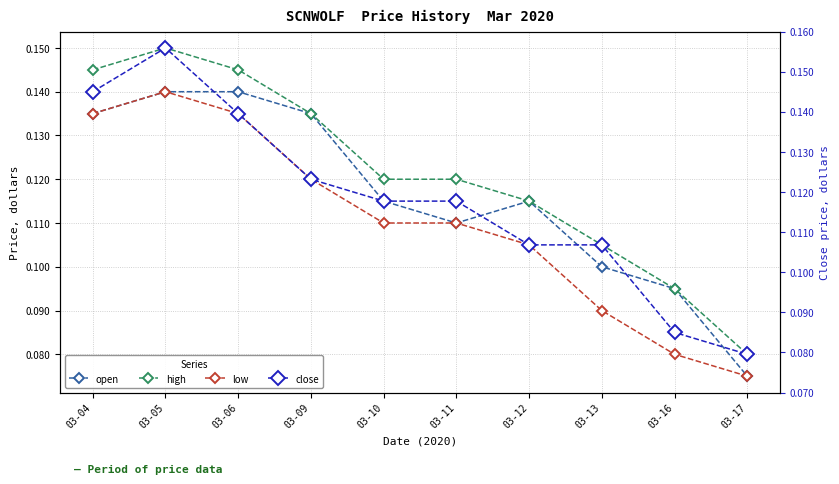

Which has a higher value, 03-06 or 03-05?

03-06